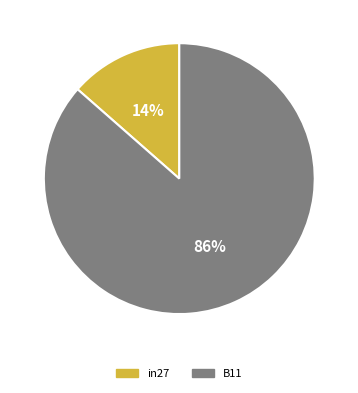

To the nearest percent, what is the average slice percentage?

50%